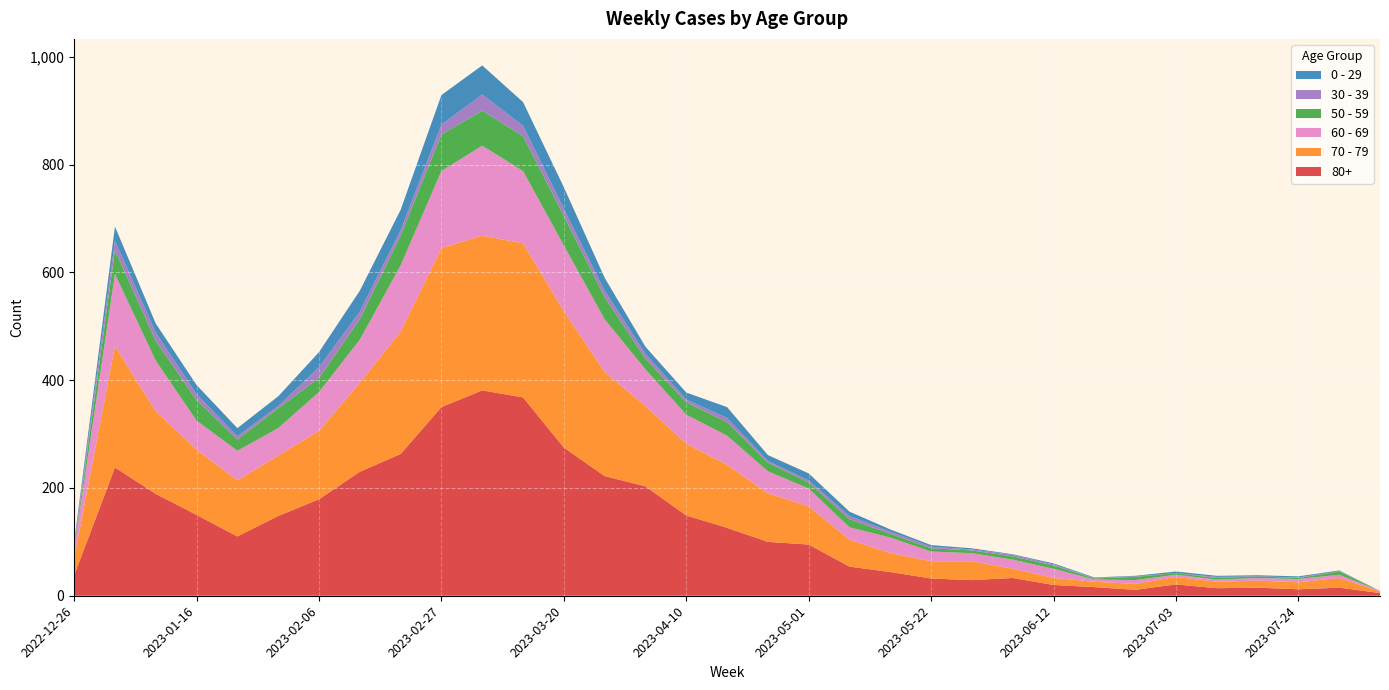

Reading right to left, transcribe all the data shown in this chart.

80+: 2023-08-07=5	2023-07-31=15	2023-07-24=12	2023-07-17=15	2023-07-10=14	2023-07-03=21	2023-06-26=11	2023-06-19=16	2023-06-12=20	2023-06-05=33	2023-05-29=29	2023-05-22=32	2023-05-15=44	2023-05-08=54	2023-05-01=95	2023-04-24=100	2023-04-17=126	2023-04-10=149	2023-04-03=203	2023-03-27=222	2023-03-20=275	2023-03-13=368	2023-03-06=381	2023-02-27=350	2023-02-20=263	2023-02-13=230	2023-02-06=179	2023-01-30=148	2023-01-23=110	2023-01-16=150	2023-01-09=189	2023-01-02=238	2022-12-26=38
70 - 79: 2023-08-07=3	2023-07-31=18	2023-07-24=13	2023-07-17=13	2023-07-10=12	2023-07-03=14	2023-06-26=11	2023-06-19=10	2023-06-12=13	2023-06-05=17	2023-05-29=35	2023-05-22=32	2023-05-15=35	2023-05-08=50	2023-05-01=71	2023-04-24=90	2023-04-17=117	2023-04-10=133	2023-04-03=149	2023-03-27=193	2023-03-20=253	2023-03-13=286	2023-03-06=287	2023-02-27=295	2023-02-20=227	2023-02-13=165	2023-02-06=127	2023-01-30=112	2023-01-23=104	2023-01-16=121	2023-01-09=153	2023-01-02=225	2022-12-26=32
60 - 69: 2023-08-07=1	2023-07-31=6	2023-07-24=6	2023-07-17=5	2023-07-10=4	2023-07-03=4	2023-06-26=7	2023-06-19=4	2023-06-12=17	2023-06-05=17	2023-05-29=15	2023-05-22=18	2023-05-15=29	2023-05-08=23	2023-05-01=33	2023-04-24=41	2023-04-17=54	2023-04-10=54	2023-04-03=68	2023-03-27=98	2023-03-20=122	2023-03-13=134	2023-03-06=167	2023-02-27=143	2023-02-20=123	2023-02-13=80	2023-02-06=72	2023-01-30=51	2023-01-23=55	2023-01-16=54	2023-01-09=94	2023-01-02=134	2022-12-26=16
50 - 59: 2023-08-07=0	2023-07-31=6	2023-07-24=2	2023-07-17=3	2023-07-10=3	2023-07-03=3	2023-06-26=6	2023-06-19=2	2023-06-12=6	2023-06-05=6	2023-05-29=5	2023-05-22=6	2023-05-15=7	2023-05-08=15	2023-05-01=11	2023-04-24=16	2023-04-17=25	2023-04-10=23	2023-04-03=20	2023-03-27=41	2023-03-20=55	2023-03-13=65	2023-03-06=65	2023-02-27=68	2023-02-20=55	2023-02-13=38	2023-02-06=26	2023-01-30=37	2023-01-23=21	2023-01-16=38	2023-01-09=37	2023-01-02=44	2022-12-26=5
30 - 39: 2023-08-07=0	2023-07-31=1	2023-07-24=1	2023-07-17=0	2023-07-10=2	2023-07-03=0	2023-06-26=1	2023-06-19=1	2023-06-12=2	2023-06-05=3	2023-05-29=2	2023-05-22=3	2023-05-15=4	2023-05-08=6	2023-05-01=4	2023-04-24=3	2023-04-17=8	2023-04-10=5	2023-04-03=9	2023-03-27=12	2023-03-20=13	2023-03-13=19	2023-03-06=30	2023-02-27=18	2023-02-20=10	2023-02-13=14	2023-02-06=20	2023-01-30=4	2023-01-23=6	2023-01-16=11	2023-01-09=15	2023-01-02=18	2022-12-26=5
0 - 29: 2023-08-07=0	2023-07-31=1	2023-07-24=2	2023-07-17=2	2023-07-10=2	2023-07-03=3	2023-06-26=1	2023-06-19=1	2023-06-12=2	2023-06-05=1	2023-05-29=2	2023-05-22=3	2023-05-15=4	2023-05-08=8	2023-05-01=13	2023-04-24=11	2023-04-17=20	2023-04-10=13	2023-04-03=13	2023-03-27=24	2023-03-20=40	2023-03-13=44	2023-03-06=54	2023-02-27=55	2023-02-20=38	2023-02-13=39	2023-02-06=28	2023-01-30=18	2023-01-23=15	2023-01-16=17	2023-01-09=17	2023-01-02=26	2022-12-26=4